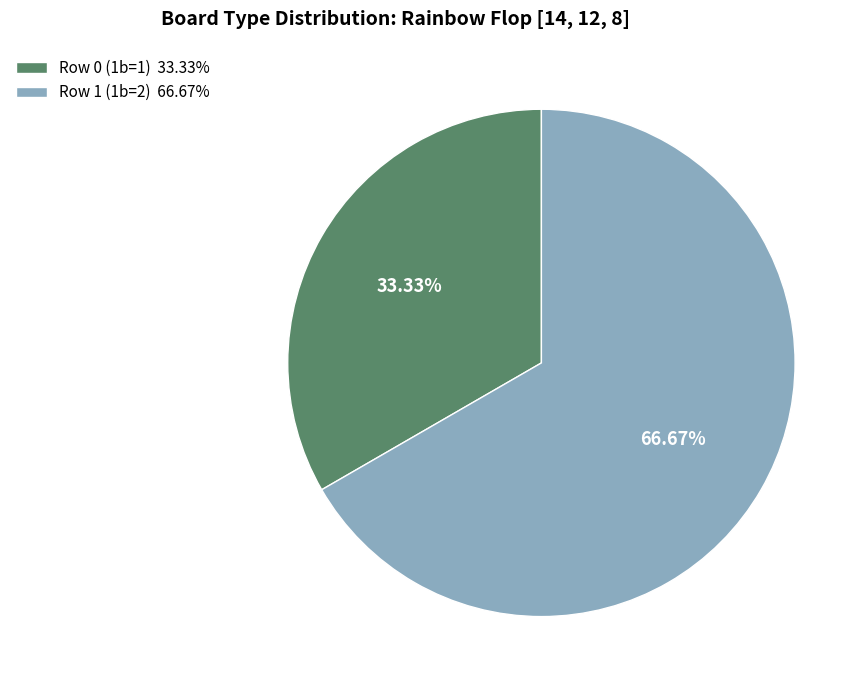

What percentage is the Row 1 (1b=2) slice, to the nearest percent?

67%